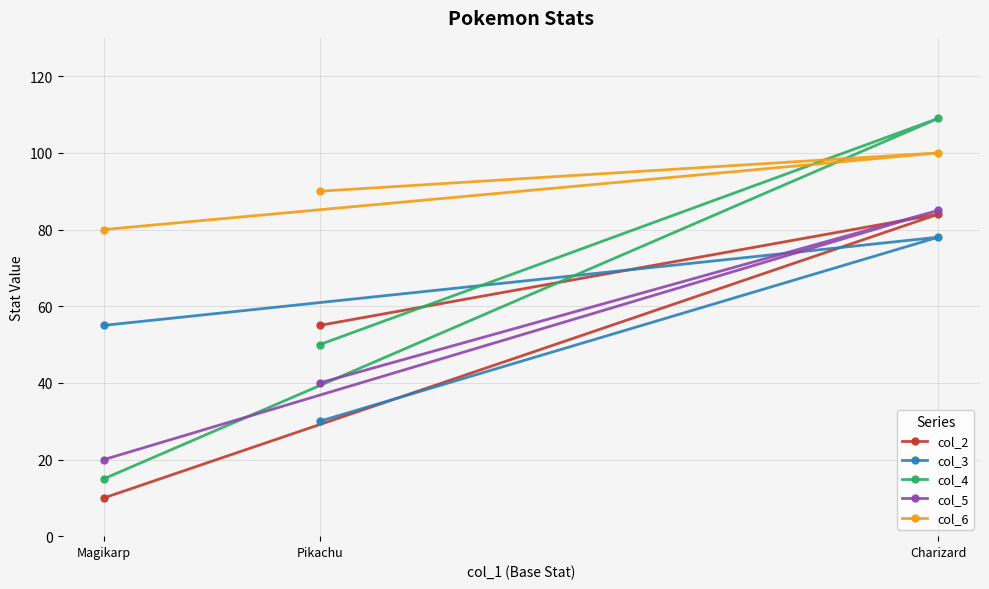

List the labels in order of col_4 value, largest first.

Charizard, Pikachu, Magikarp